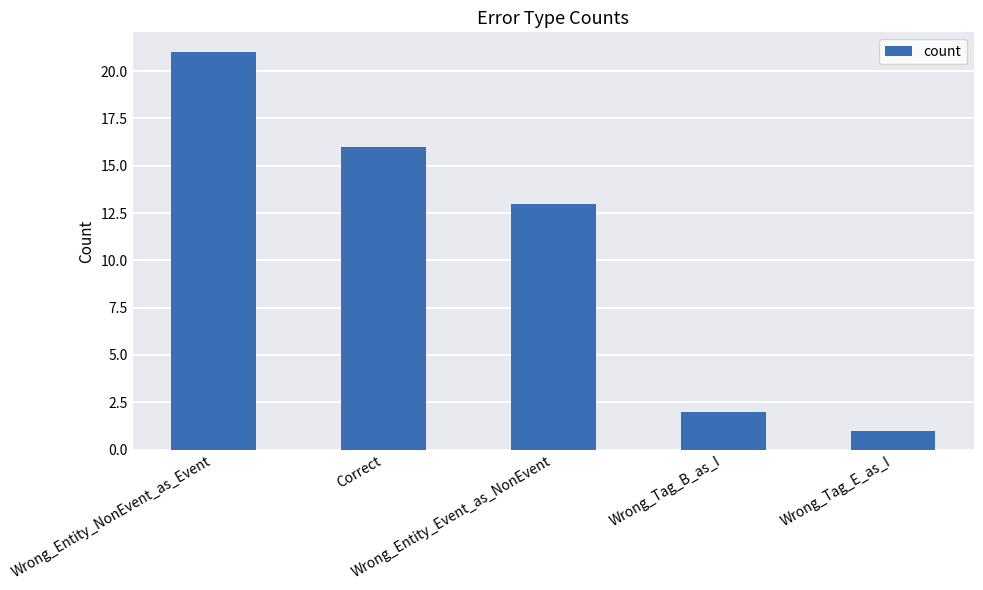

Which category has the lowest value across all series?

Wrong_Tag_E_as_I